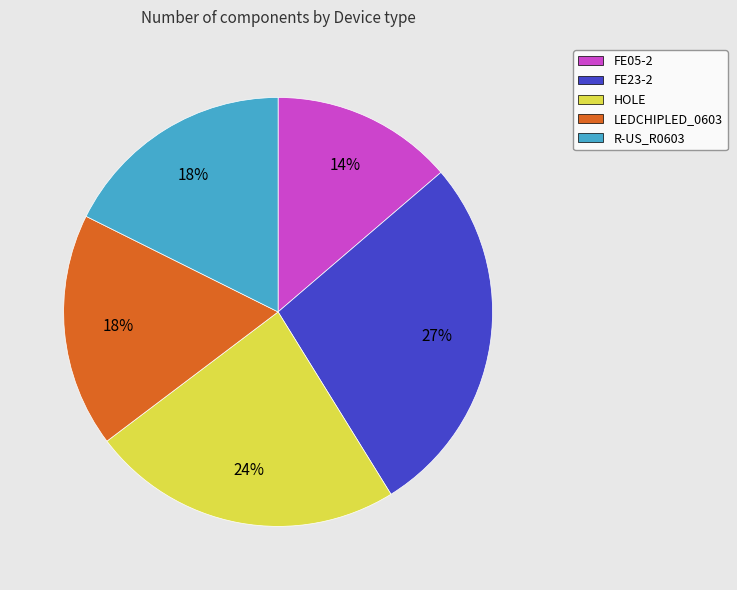

Is there a majority slice in this chart?

No